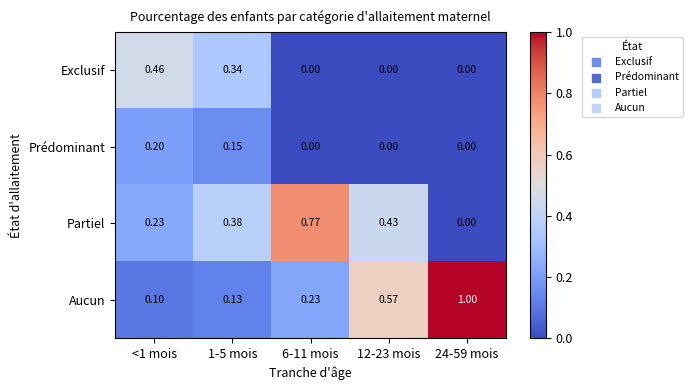

Is the value of Prédominant at 1-5 mois greater than the value of Exclusif at <1 mois?

No